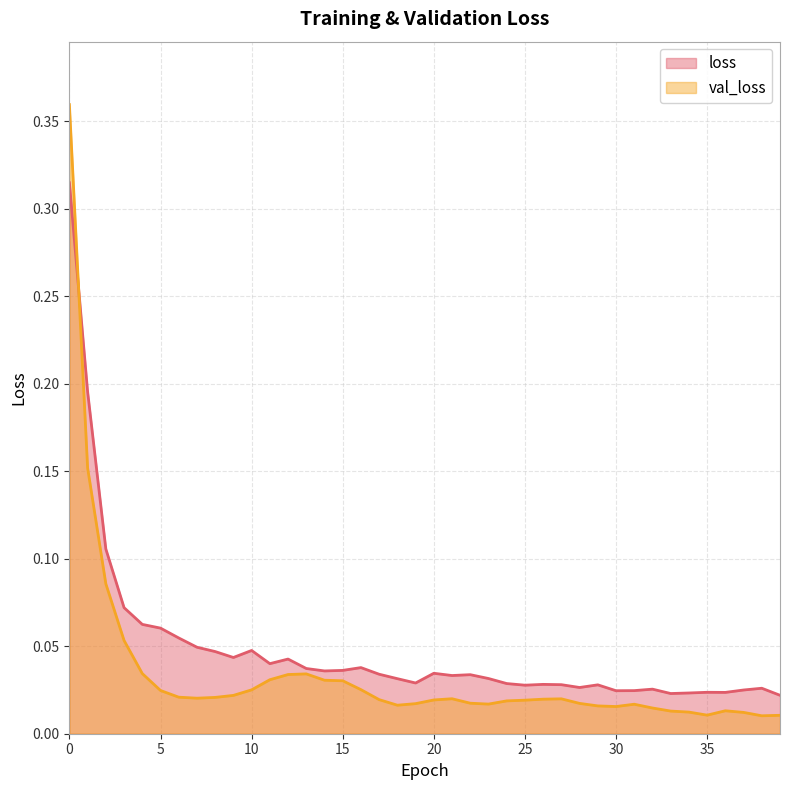

At which label does val_loss reach its minimum?

38